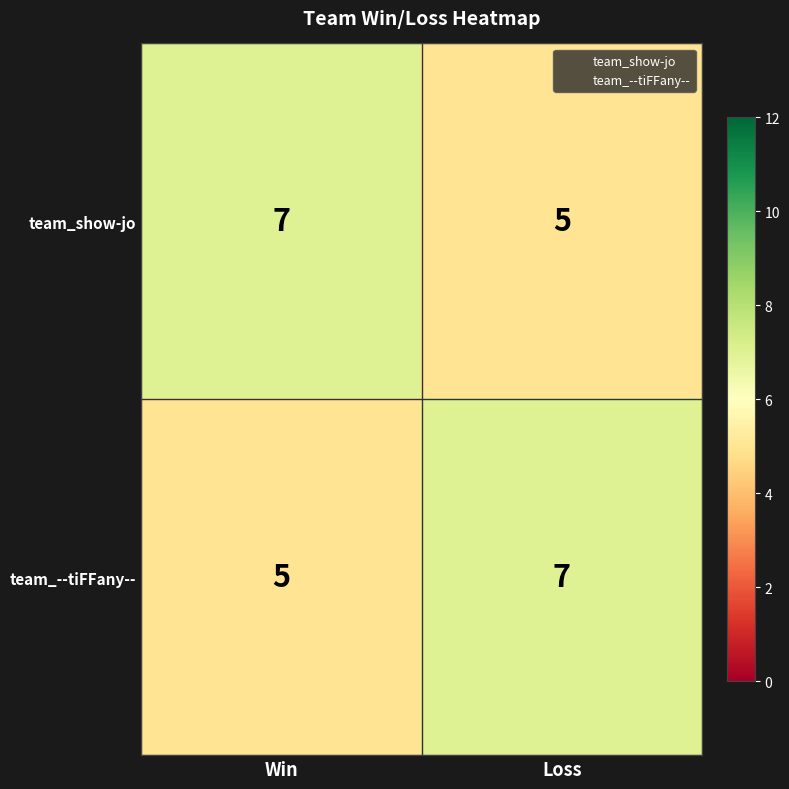

What is the sum of all team_show-jo values?

12